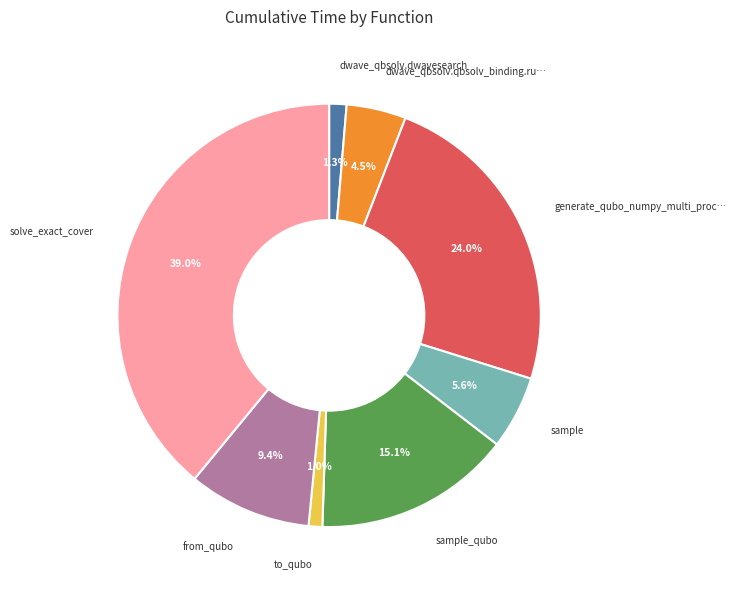

Is there any slice that represents more than half of the pie?

No